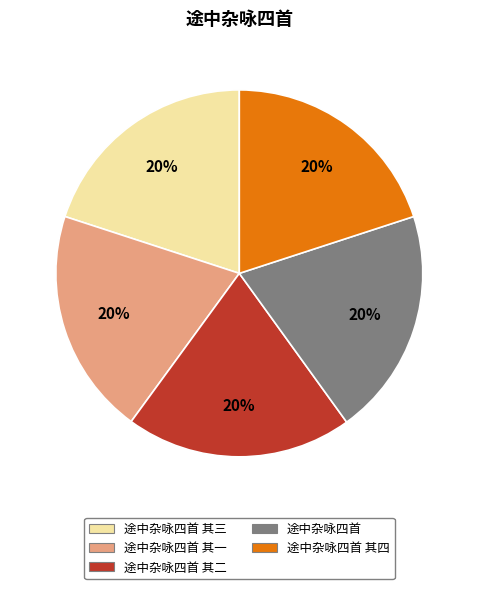

To the nearest percent, what portion does 途中杂咏四首 represent?

20%